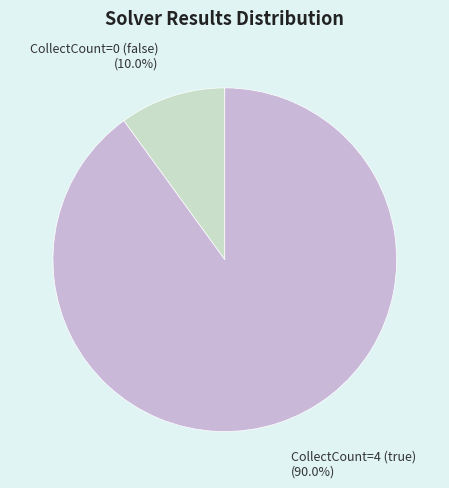

Does CollectCount=4 (true) represent more than half of the total?

Yes